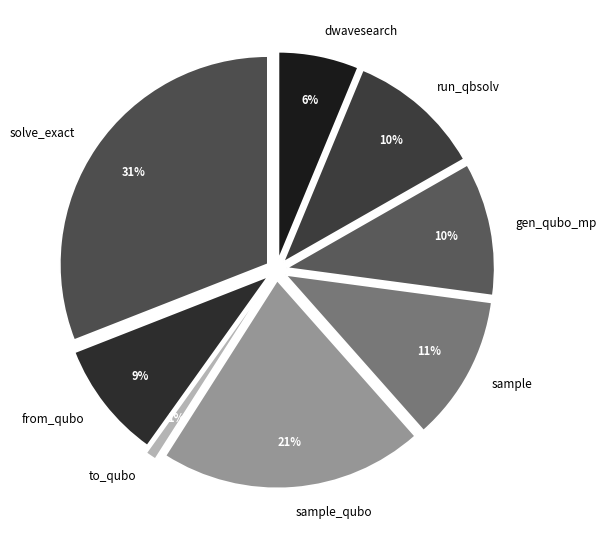

Which has a higher value, sample or from_qubo?

sample